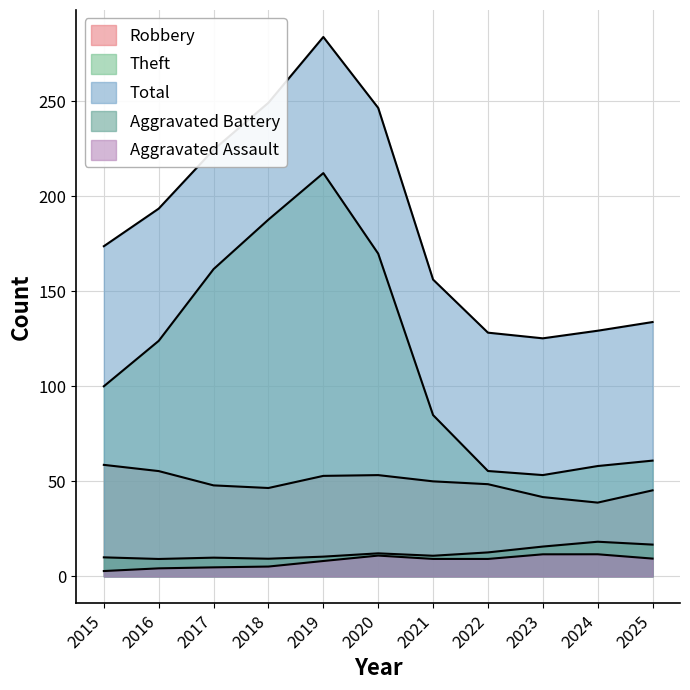

What is the difference between the Aggravated Assault values at 2017 and 2018?

1